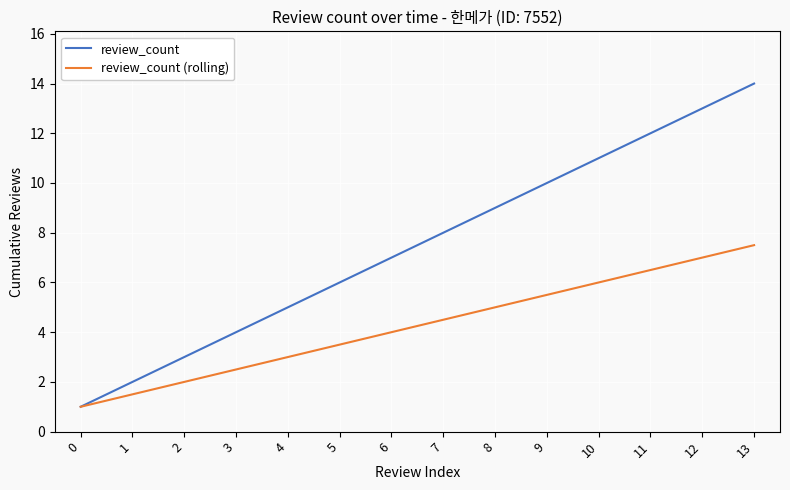

What is the sum of the review_count values at 0 and 1?

3.0